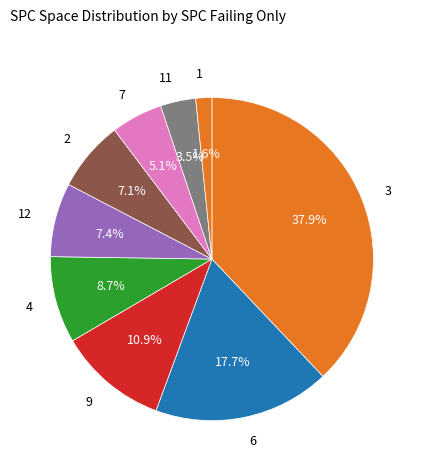

What is the smallest slice in the pie chart?

1